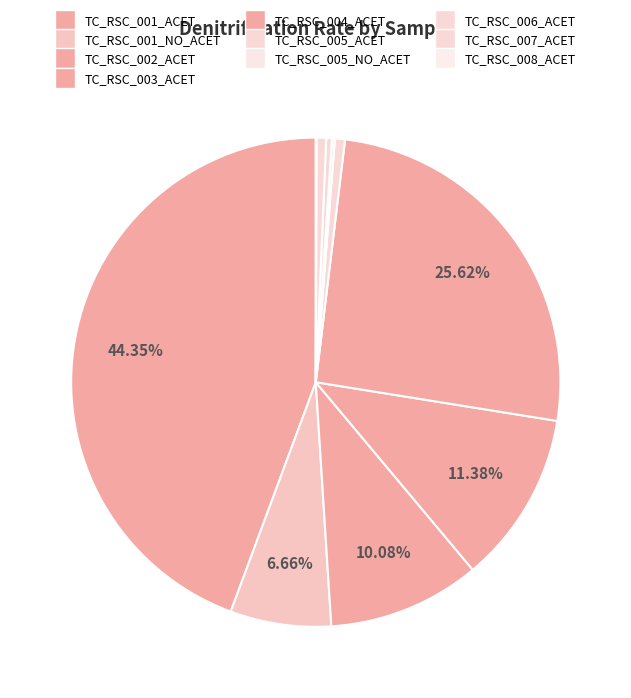

Is the sum of TC_RSC_005_NO_ACET and TC_RSC_005_ACET greater than half?

No